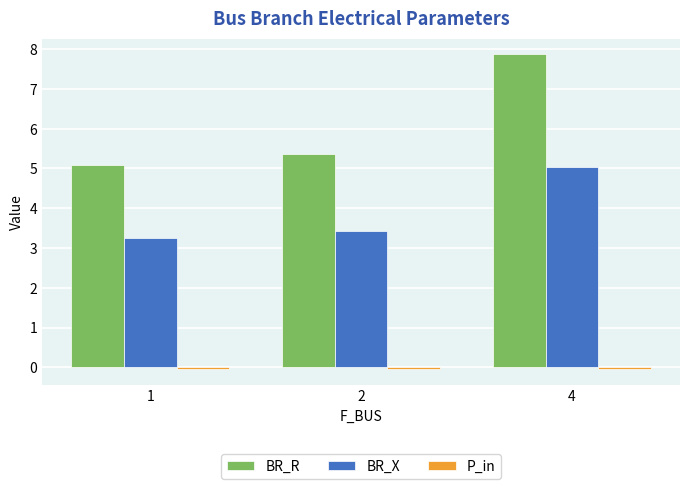

How many bars are there in each group?

3